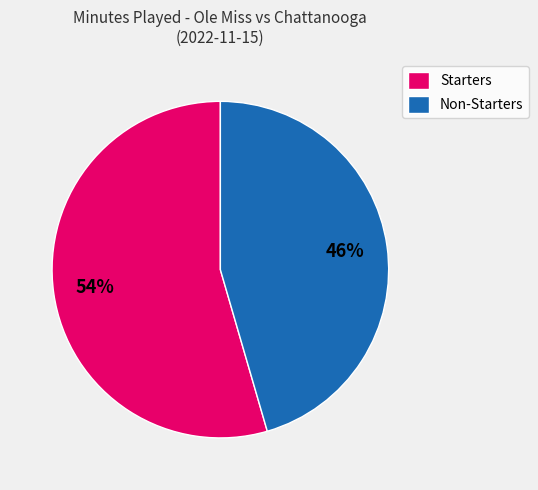

Do Non-Starters and Starters together represent more than half of the pie?

Yes